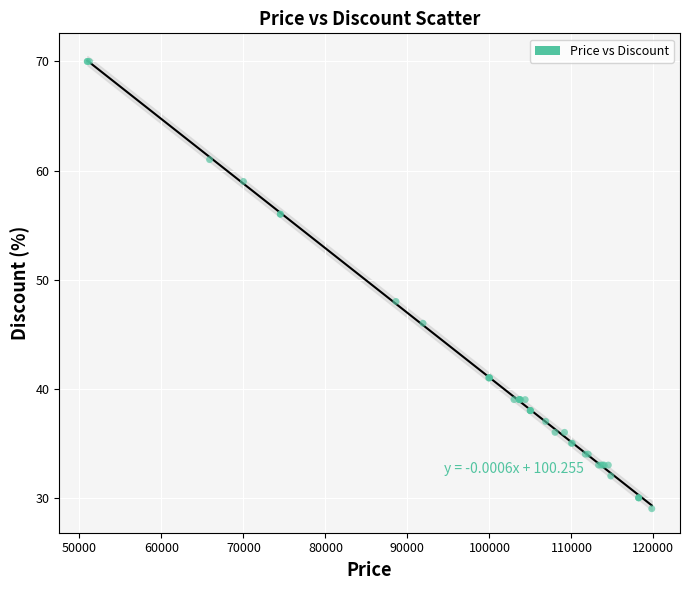

What Y value in the scatter plot is closest to 49?

48